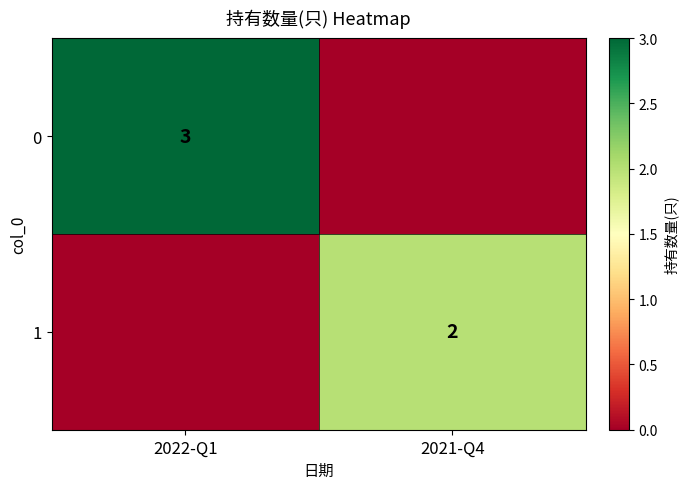

The value of 1 at 2021-Q4 is 3. True or false?

False